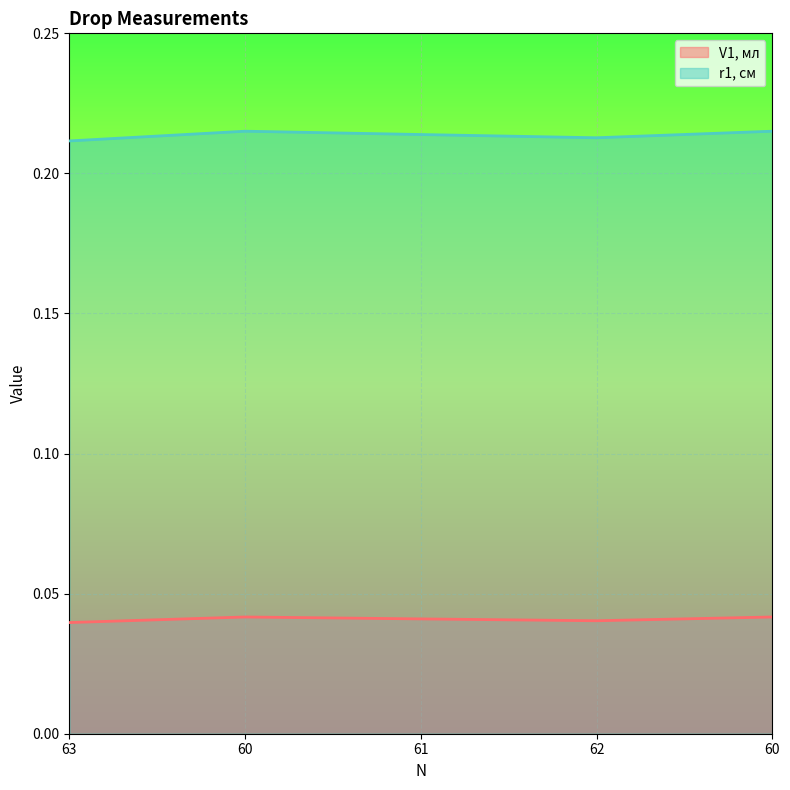

The value of r1, см at 62 is 0.2. True or false?

True